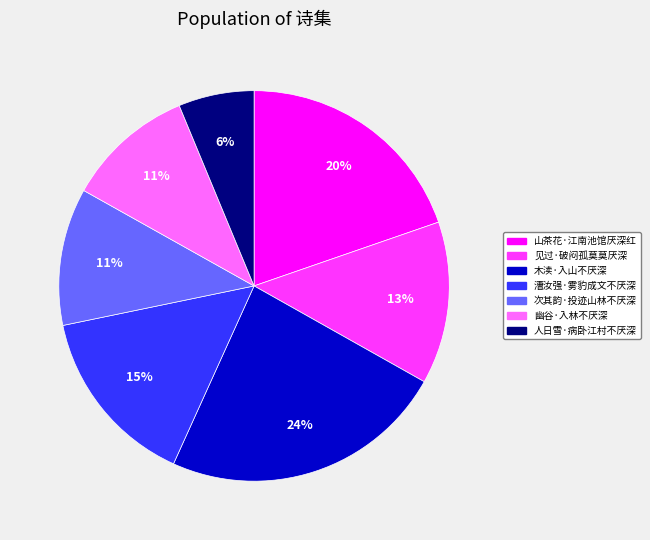

Which category has the smallest portion of the pie?

人日雪·病卧江村不厌深